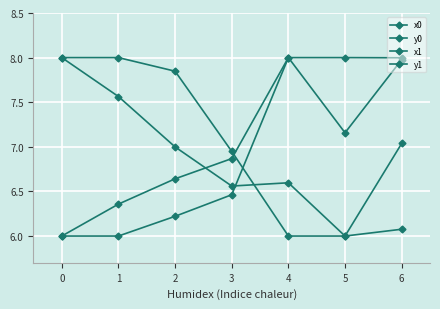

How many data points in y1 are above 6?

6